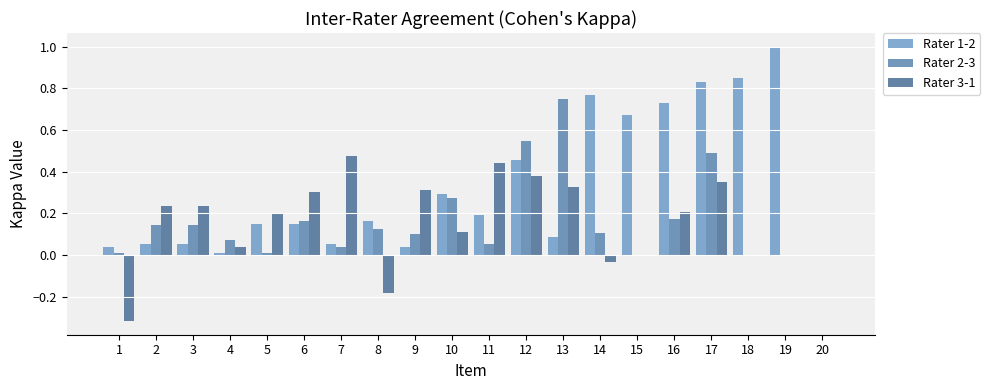

Which series has the largest total across all categories?

Rater 1-2